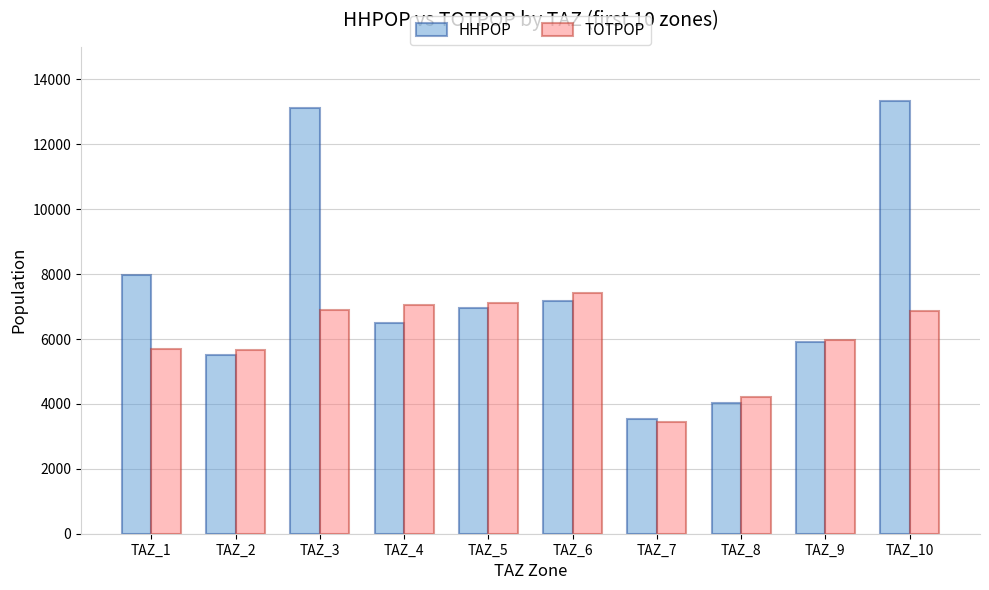

The value of HHPOP at TAZ_7 is 3550. True or false?

True